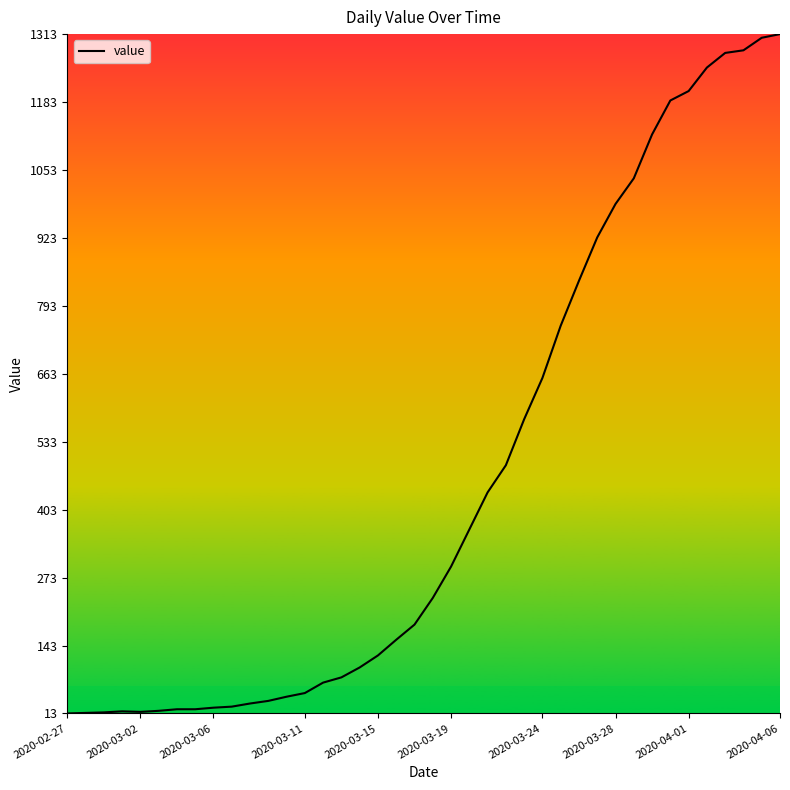

What is the difference between the maximum and minimum values?

1300